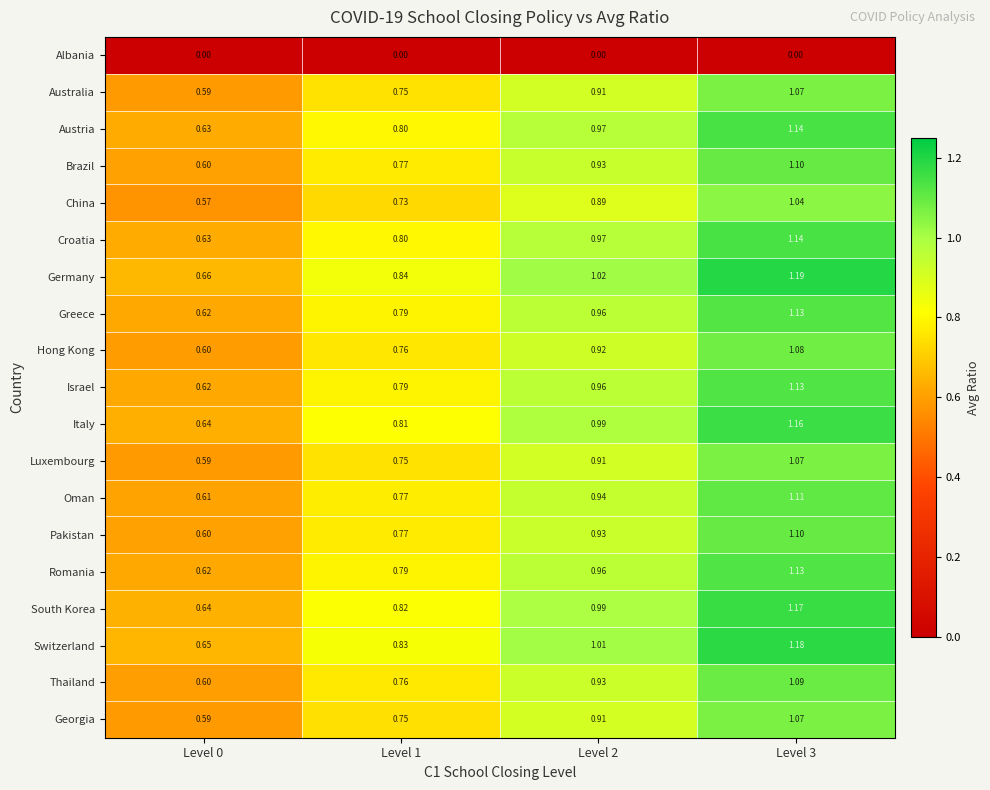

Is the value of Greece at Level 3 greater than the value of Romania at Level 2?

Yes